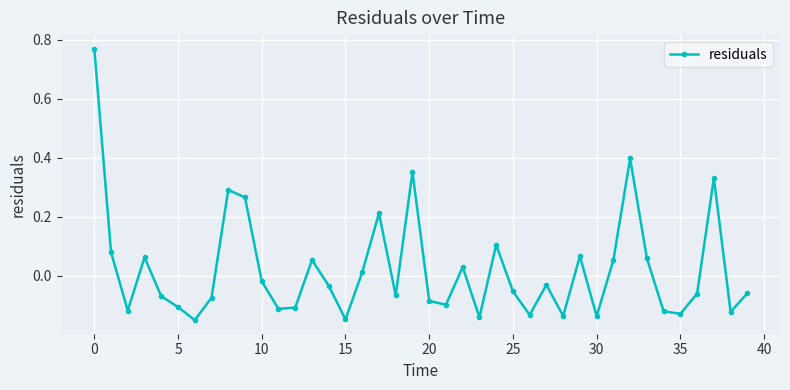

How many points are lower than both their immediate neighbors (excluding endpoints)?

12